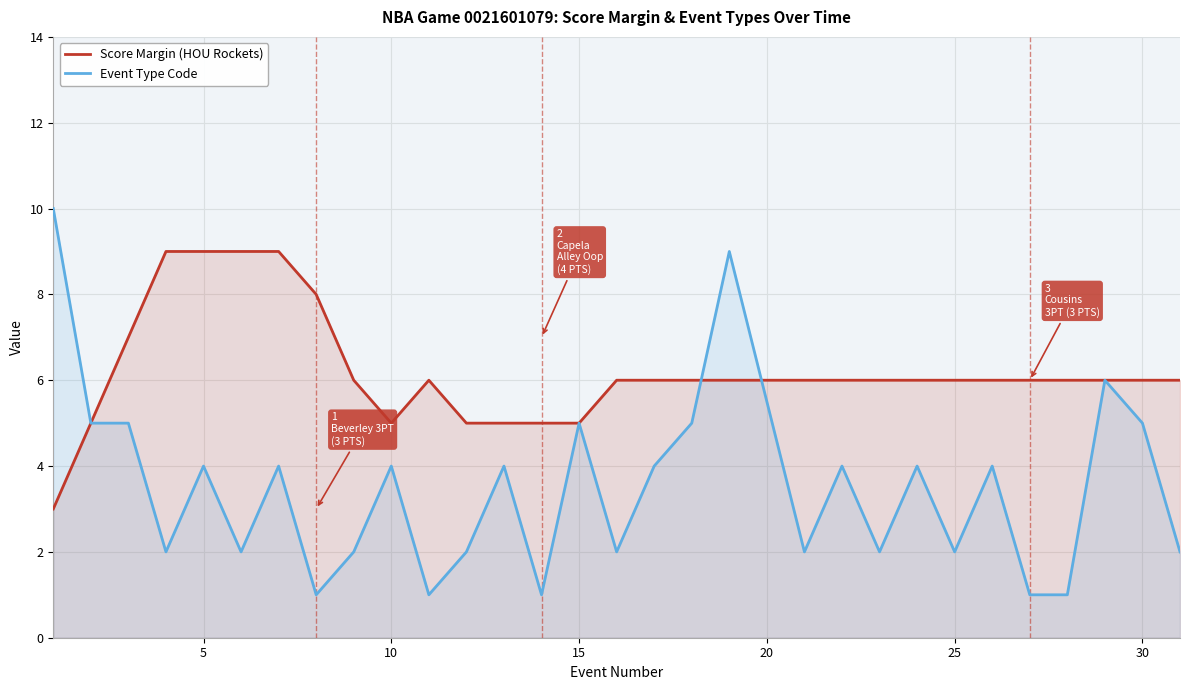

List the series in order of their overall mean, lowest first.

Event Type Code, Score Margin (HOU Rockets)